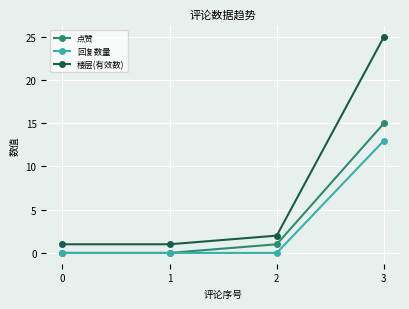

Reading left to right, list all the values displayed in this chart.

点赞: 0	0	1	15
回复数量: 0	0	0	13
楼层(有效数): 1	1	2	25